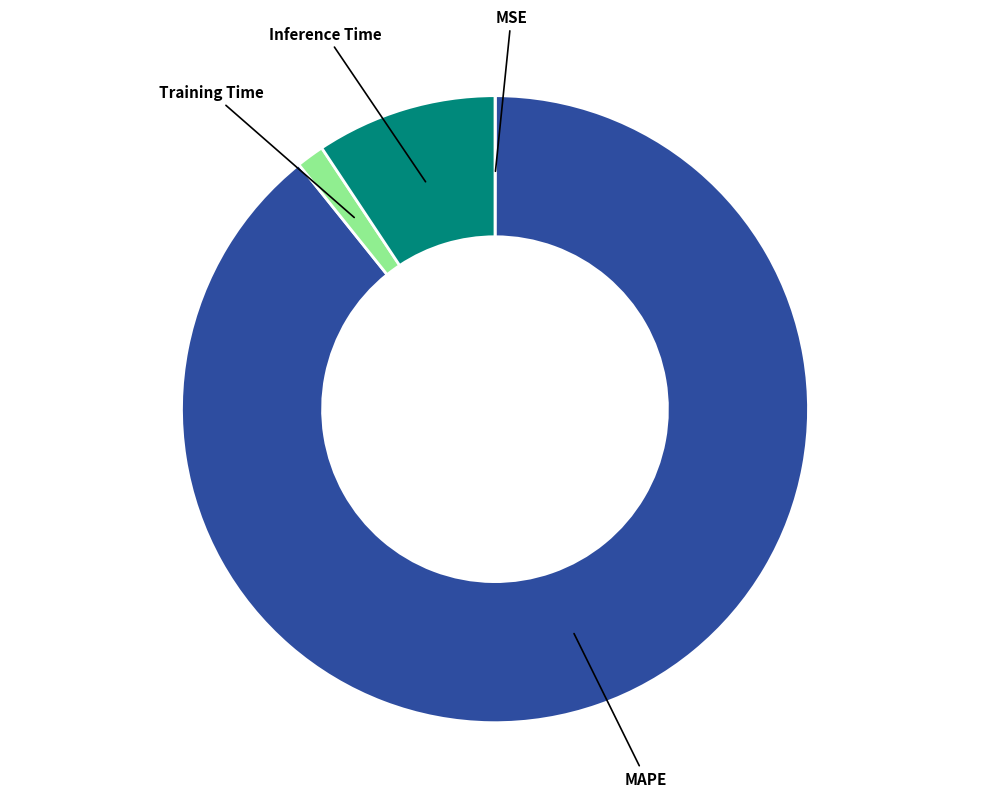

Between MAPE and Training Time, which is larger?

MAPE